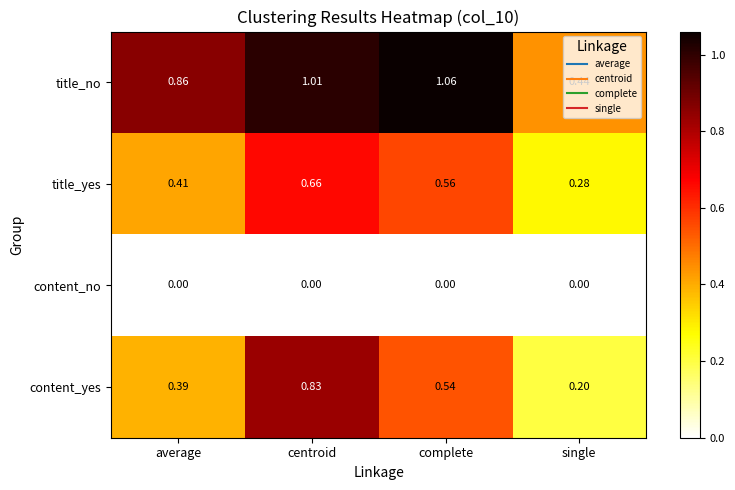

Which series has the widest spread of values?

content_yes